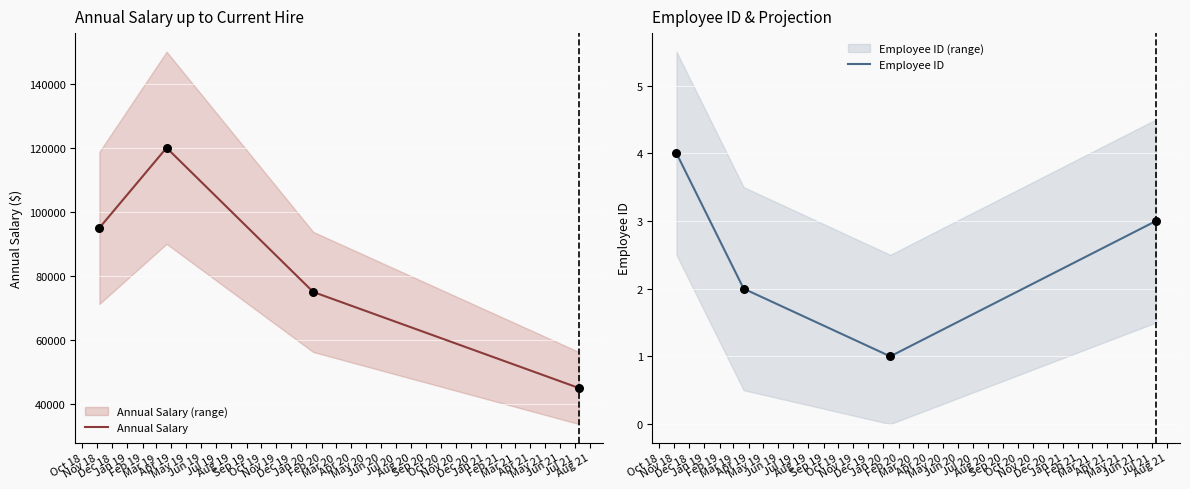

Which series has the widest spread of Y values?

Annual Salary